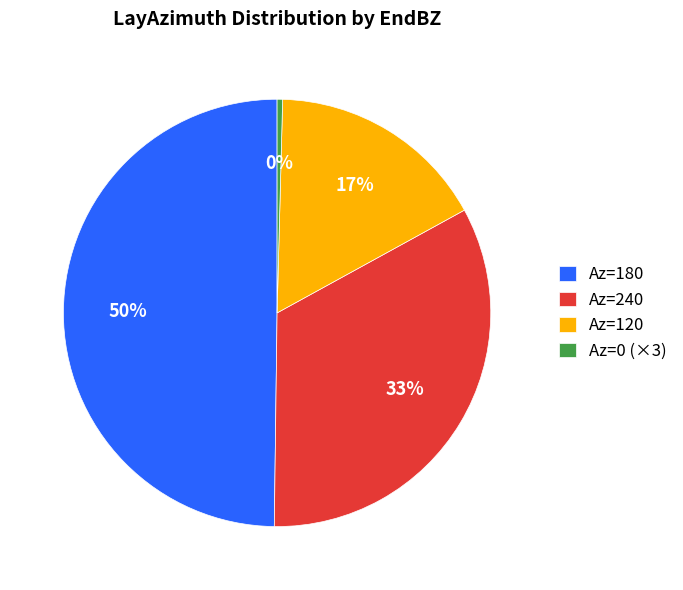

Which slice is the smallest?

Az=0 (×3)